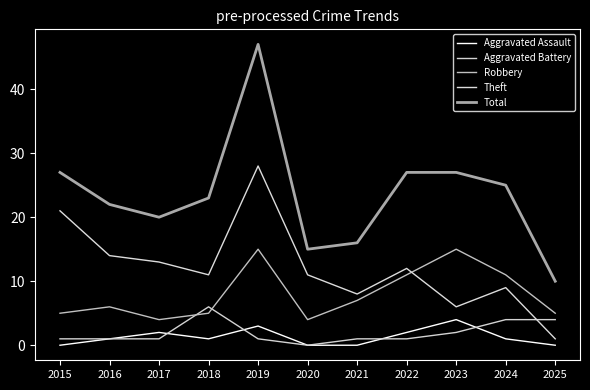

True or false: Total has a value of 25 at 2024.

True